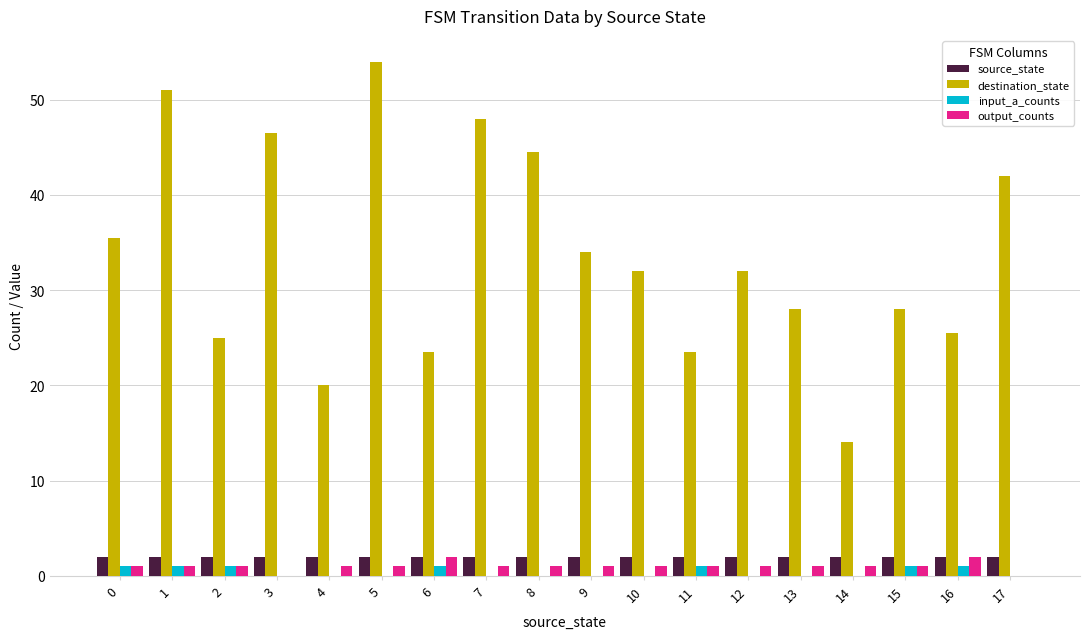

What is the sum of all destination_state values?

607.0